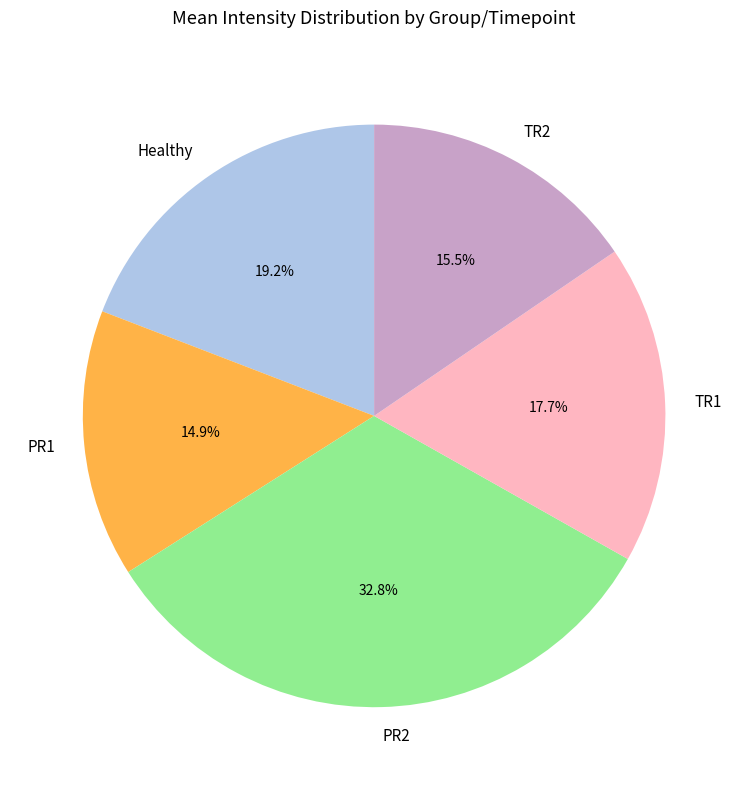

Count the number of slices in the pie.

5